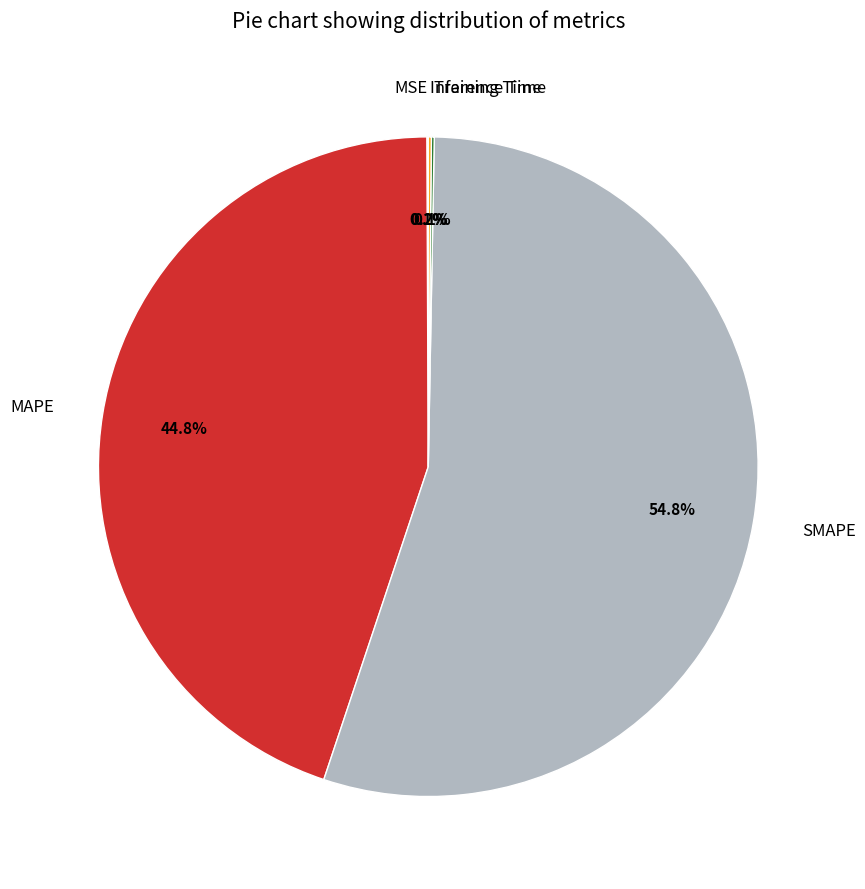

Is MAPE the majority of the pie?

No